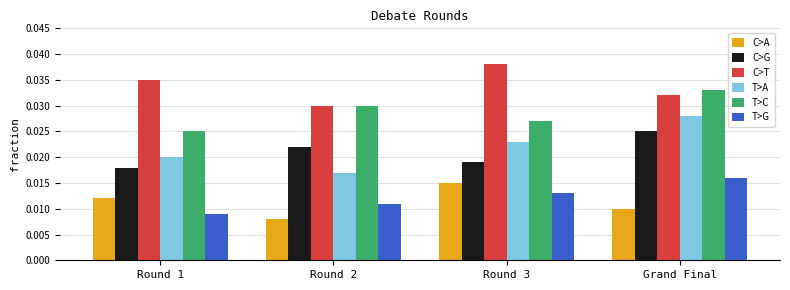

The value of C>T at Round 3 is 0.1. True or false?

False